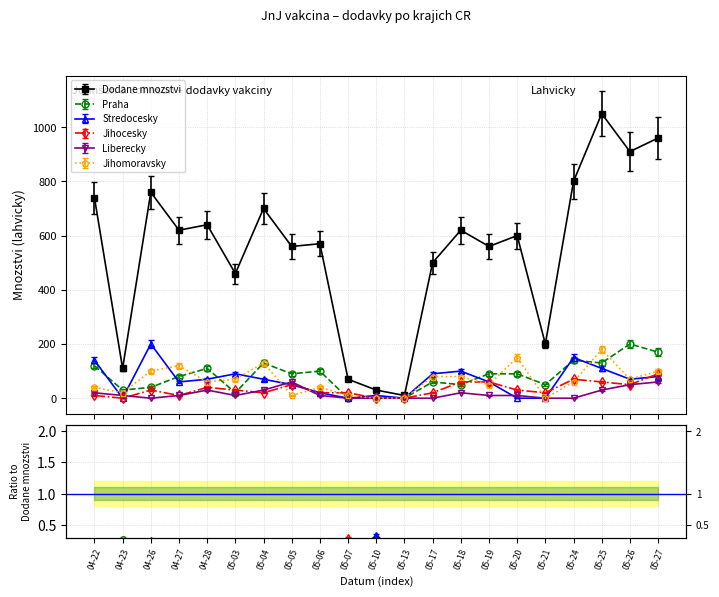

After their last crossing, which series has the higher values: Liberecky or Jihocesky?

Jihocesky